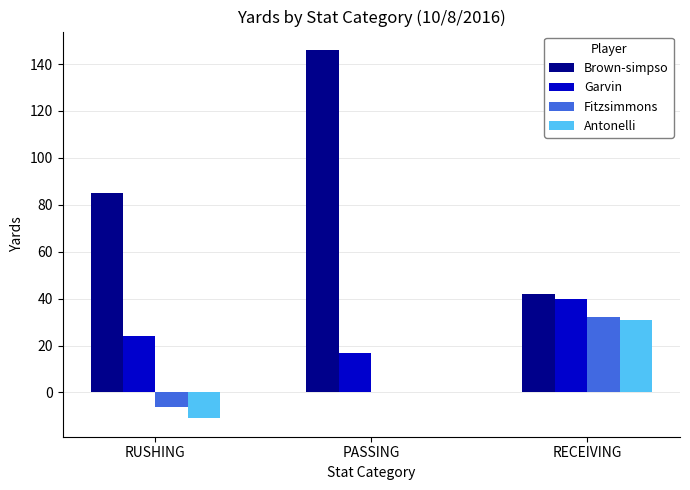

At which label is Brown-simpso closest to 94?

RUSHING